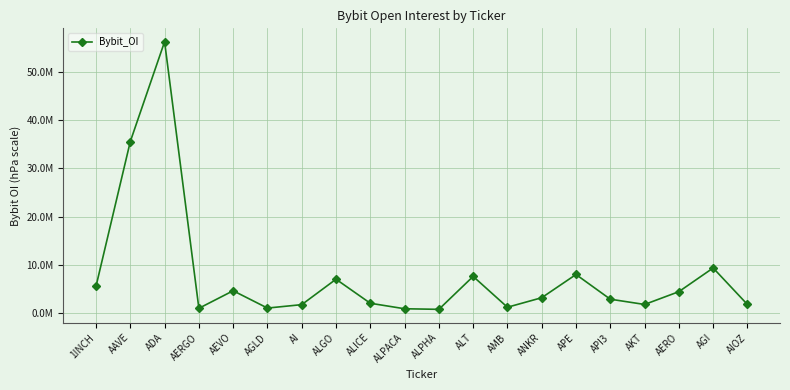

Does the chart have visible grid lines?

Yes